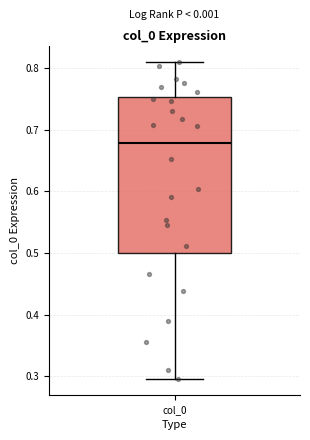

Where does the upper whisker of the box for col_0 end on the y-axis? The values are not printed on the chart, so give them approximately, as read against the axis.

0.81